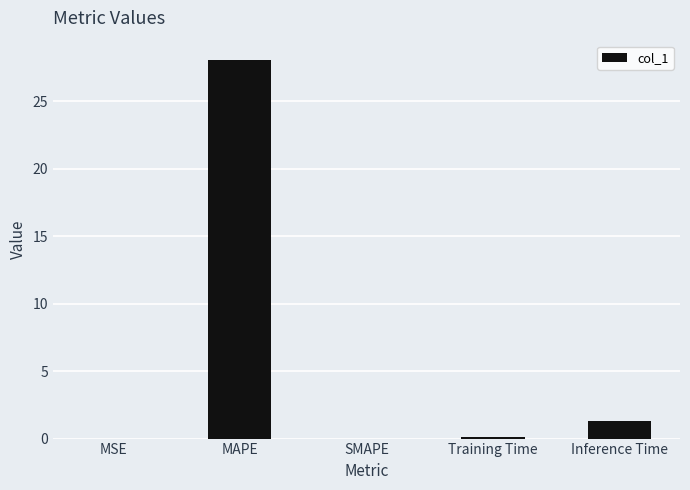

What is the difference between the values at SMAPE and Training Time?

0.1